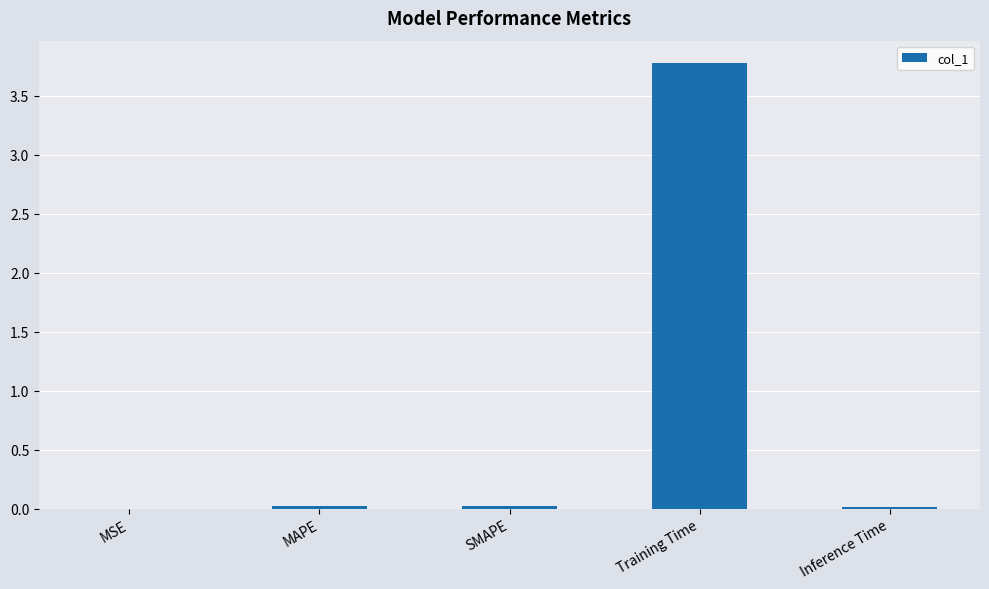

True or false: the data shows 0.0 at MSE.

True